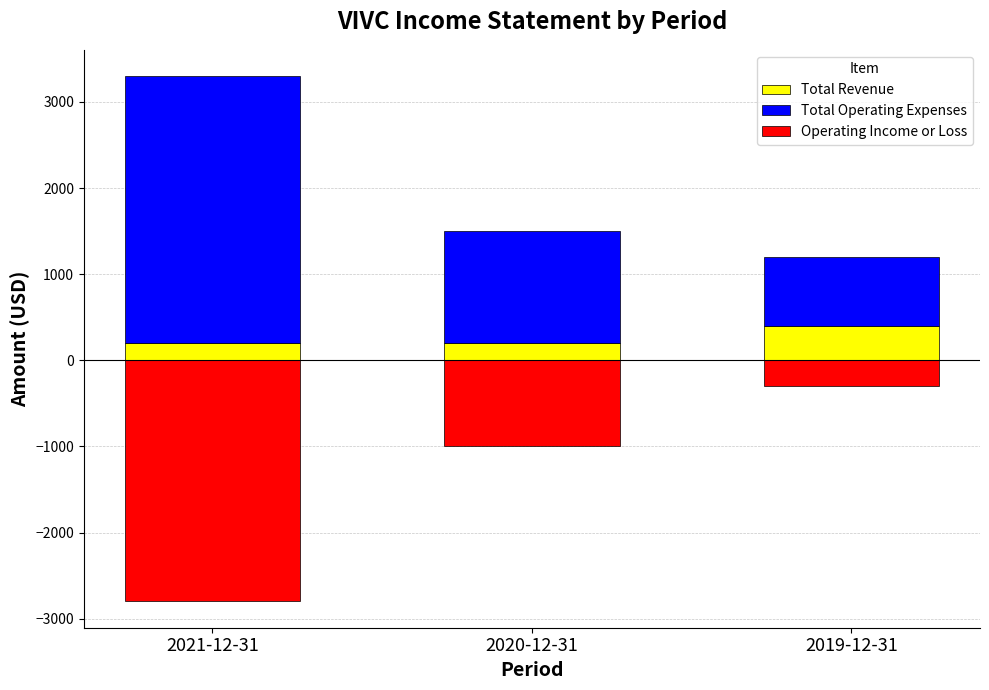

Rank the series by their maximum value, from lowest to highest.

Operating Income or Loss, Total Revenue, Total Operating Expenses